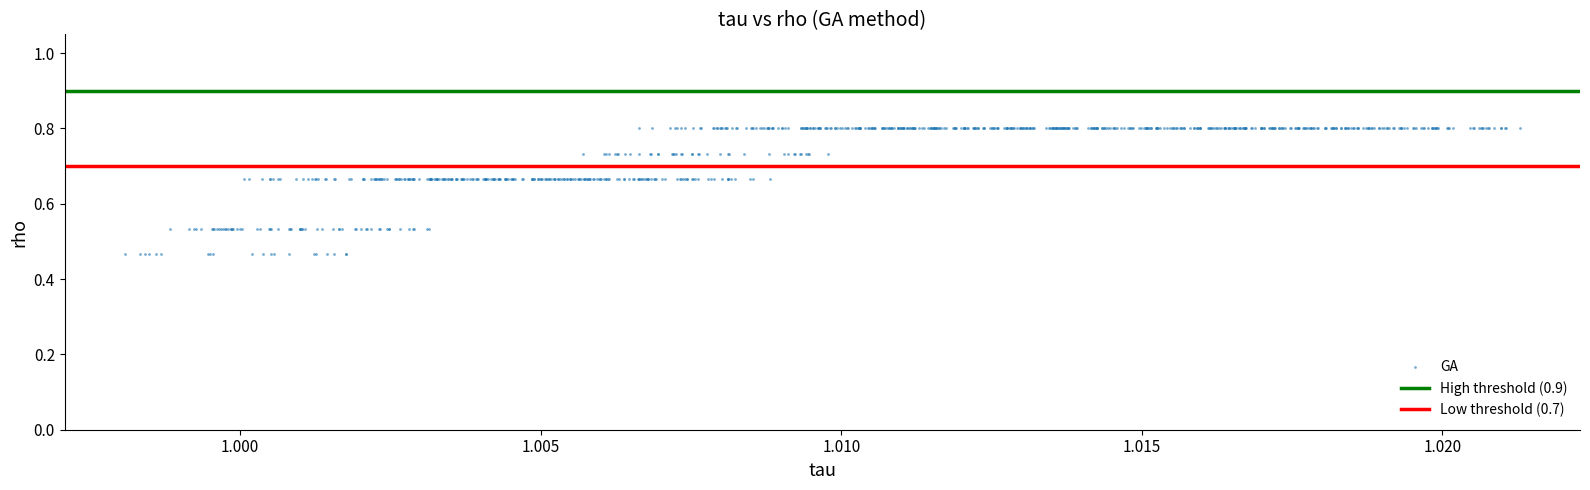

What is the range of Y values (max minus min)?

0.3